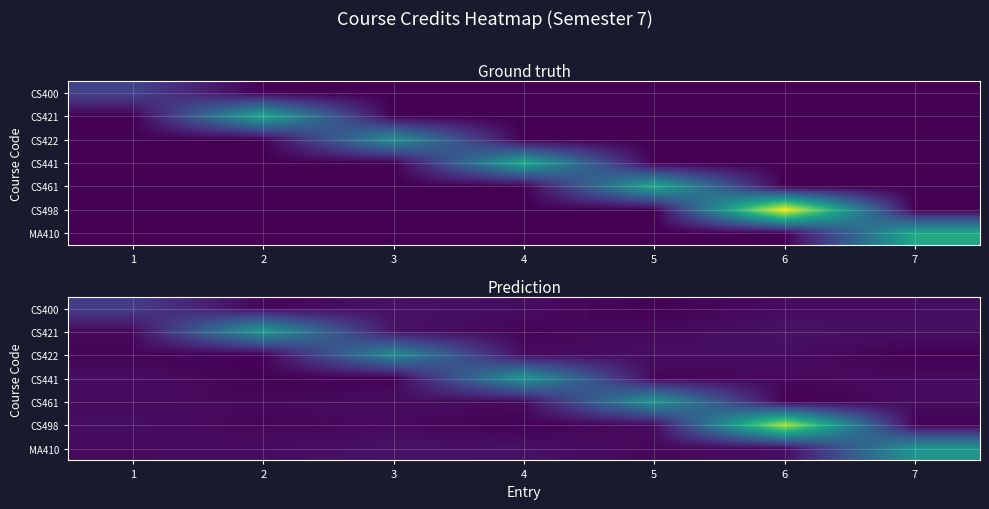

Reading right to left, transcribe all the data shown in this chart.

row_0: 0.3	0.3	0.0	0.3	0.5	0.2	1.8
row_1: 0.4	0.5	0.2	0.2	0.5	5.4	0.3
row_2: 0.0	0.4	0.4	0.3	4.7	0.1	0.1
row_3: 0.3	0.2	0.2	5.2	0.1	0.1	0.4
row_4: 0.3	0.0	5.2	0.3	0.4	0.2	0.3
row_5: 0.1	8.7	0.3	0.1	0.3	0.2	0.4
row_6: 5.2	0.4	0.2	0.5	0.5	0.3	0.3